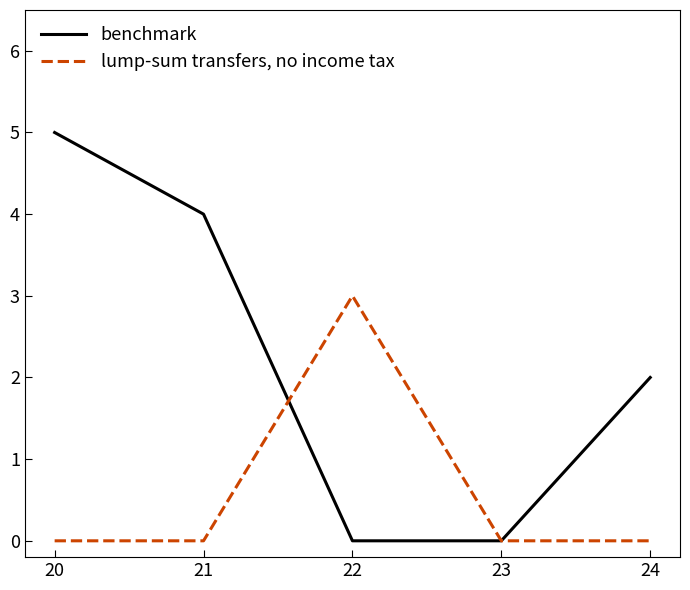

What is the maximum value for lump-sum transfers, no income tax?

3